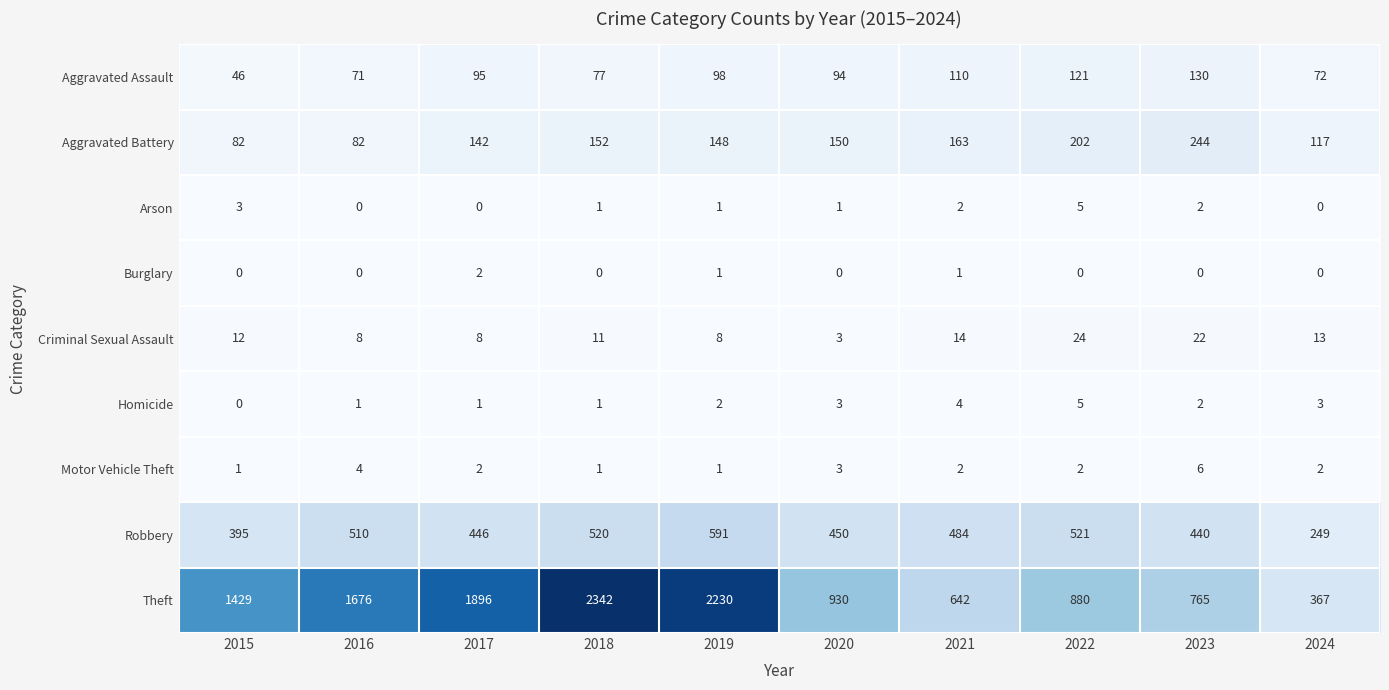

What is the difference between the highest and lowest values at 2023?

765